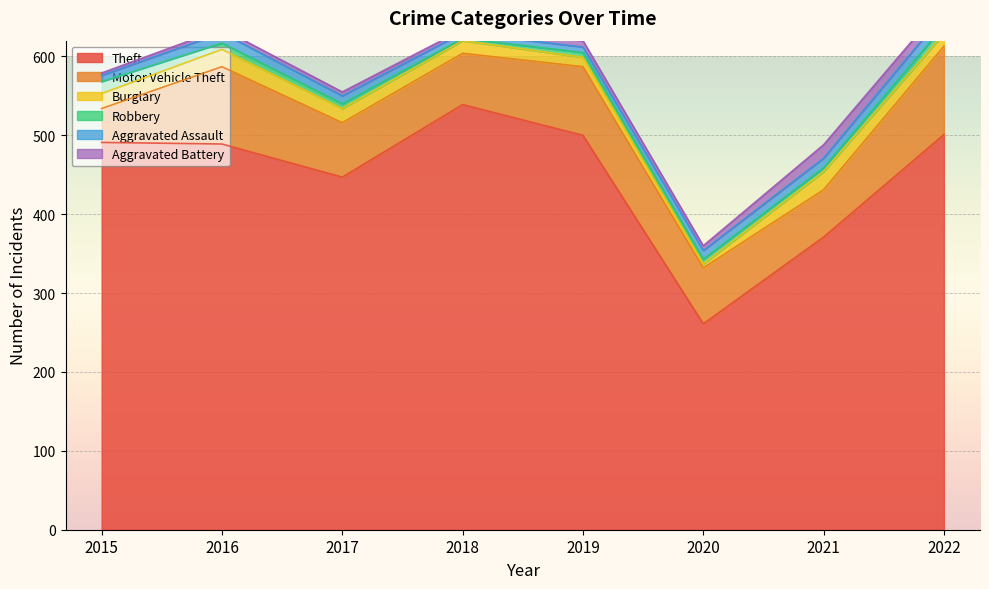

What is the value of the Aggravated Assault point at the 8th from the left?

15